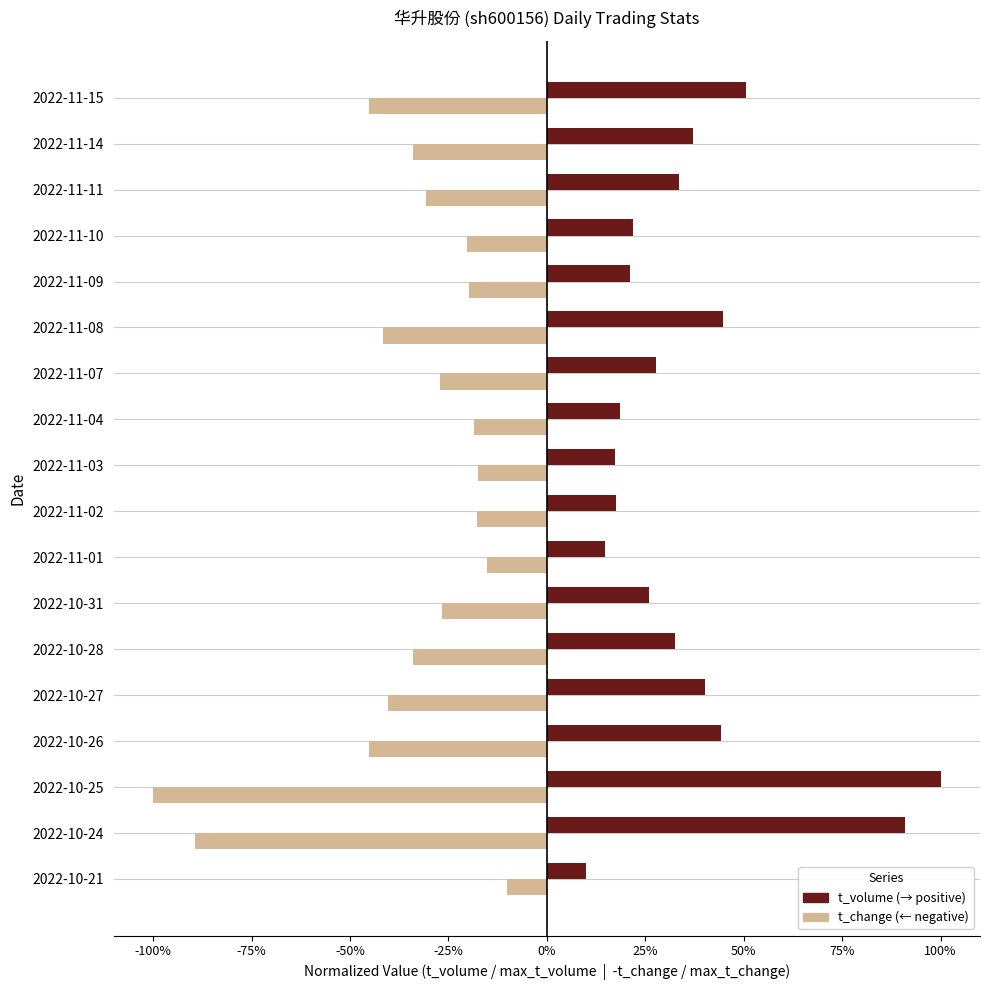

The value of t_volume at 2022-11-01 is 0.2. True or false?

False